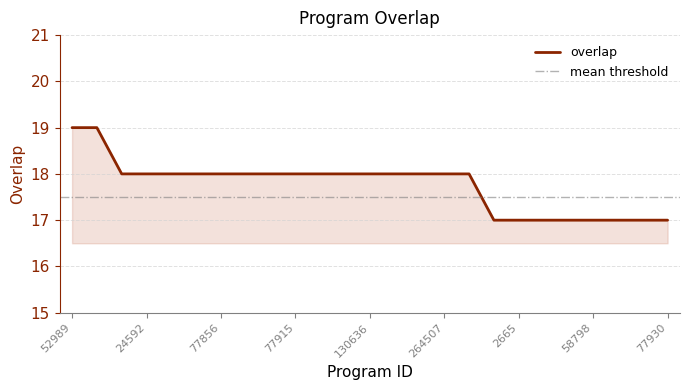

How many lines are shown in the chart?

1